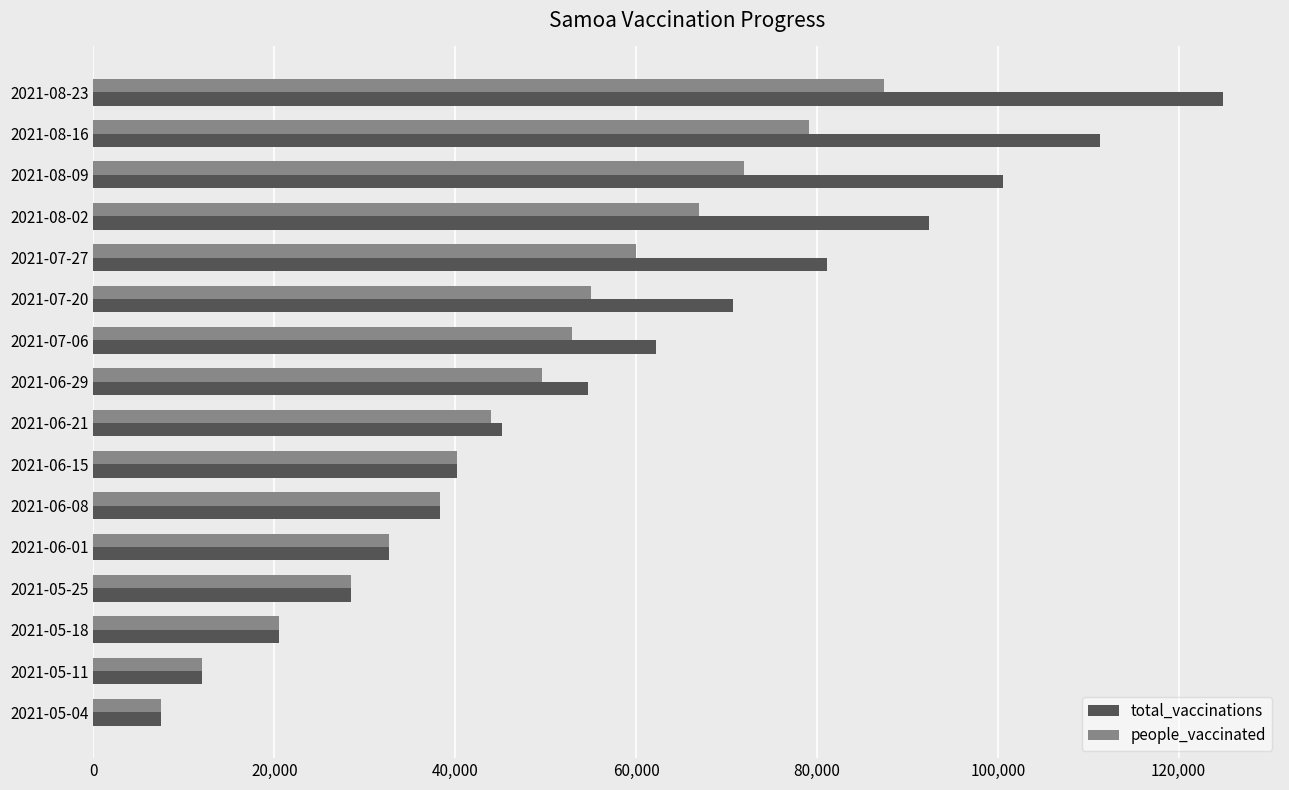

Between 2021-08-16 and 2021-05-18, which series saw the biggest shift?

total_vaccinations